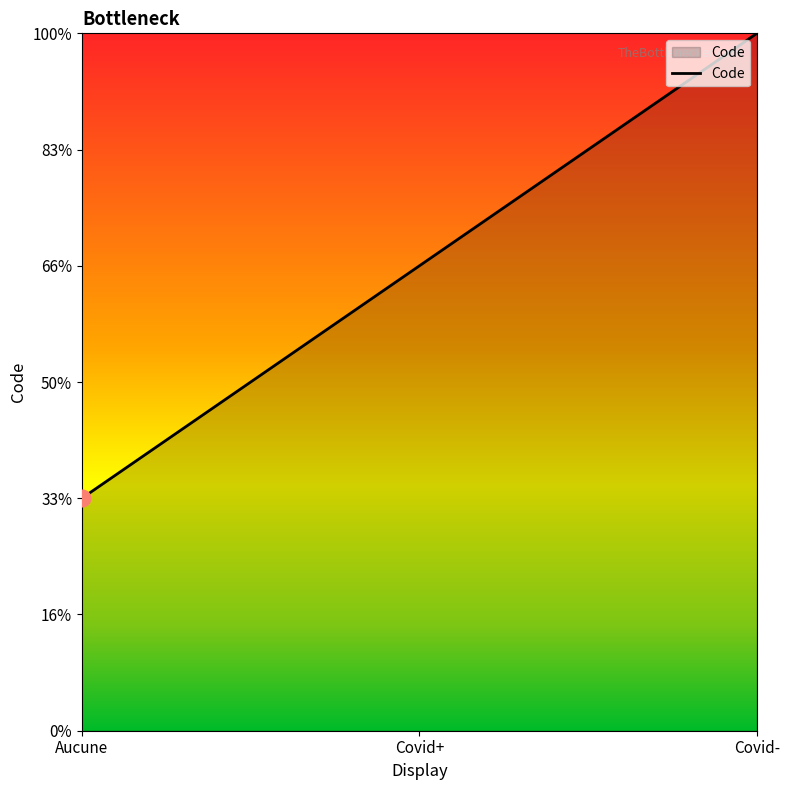

Does the chart display data point markers on the line(s)?

No